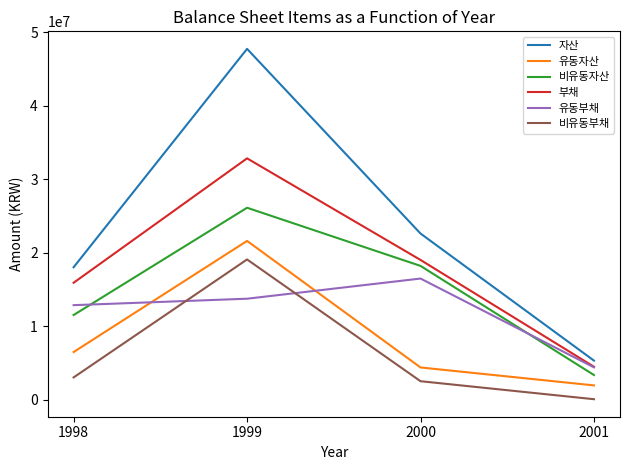

Reading left to right, what are all the values shown in this chart?

자산: 1998=18037023	1999=47753962	2000=22623558	2001=5331075
유동자산: 1998=6501131	1999=21620952	2000=4402220	2001=1960907
비유동자산: 1998=11535892	1999=26133010	2000=18221338	2001=3370168
부채: 1998=15926804	1999=32853822	2000=19031471	2001=4498376
유동부채: 1998=12878864	1999=13756347	2000=16499873	2001=4415630
비유동부채: 1998=3047940	1999=19097475	2000=2531598	2001=82746